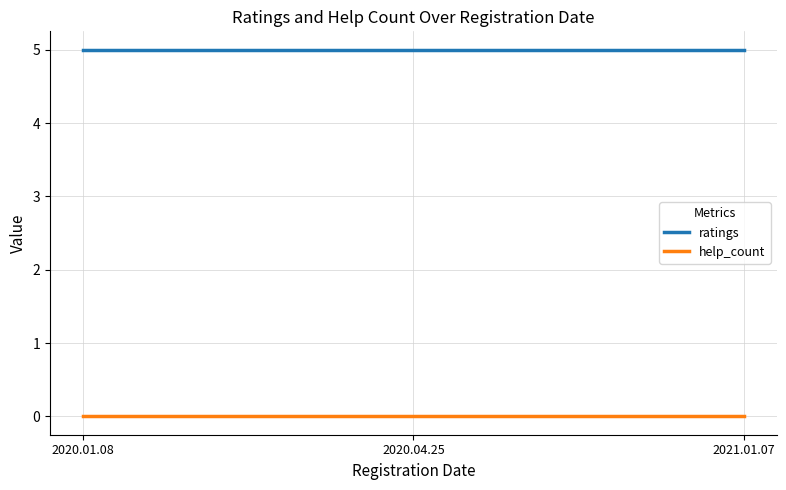

What is the total value across all series at 2020.01.08?

5